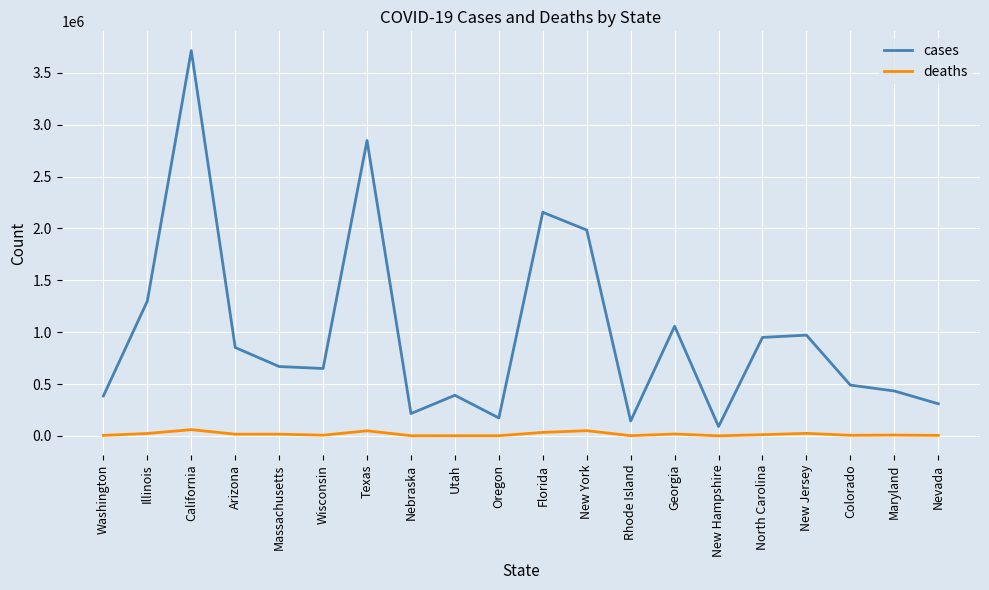

What position from the left is Massachusetts?

5